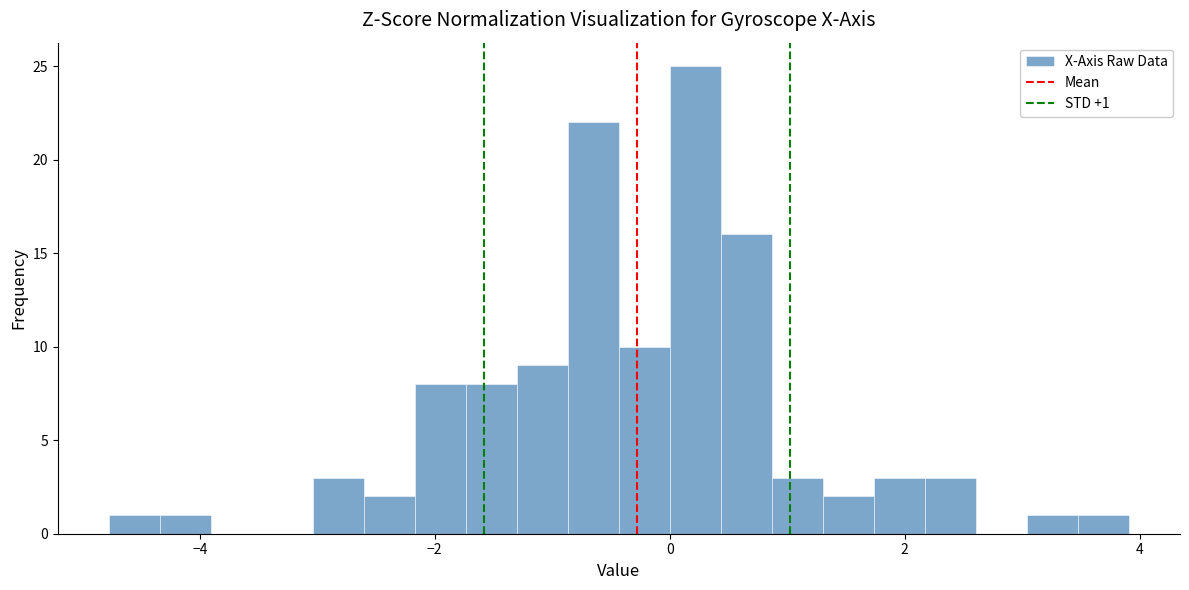

Around what value on the x-axis is the tallest bar? Give the approximate position of its centre, as read against the axis.

0.2